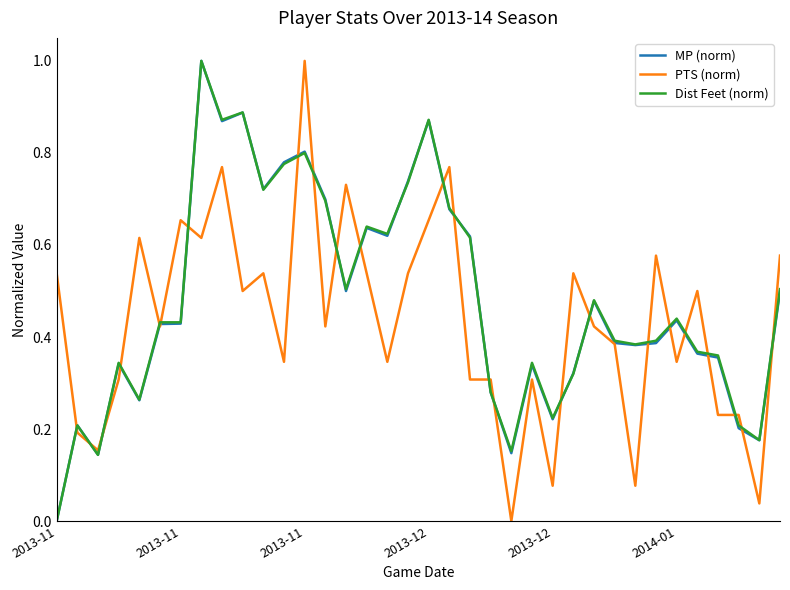

How many categories are shown in the chart?

36